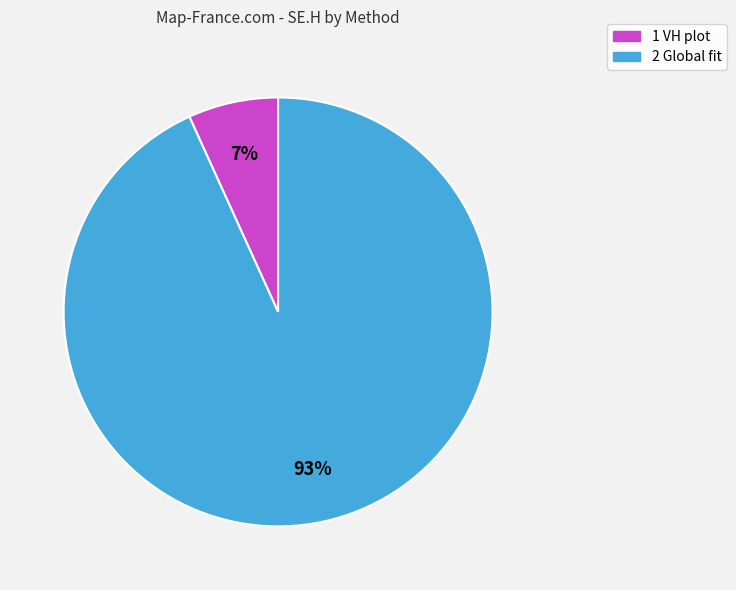

What percentage is the 1 VH plot slice, to the nearest percent?

7%